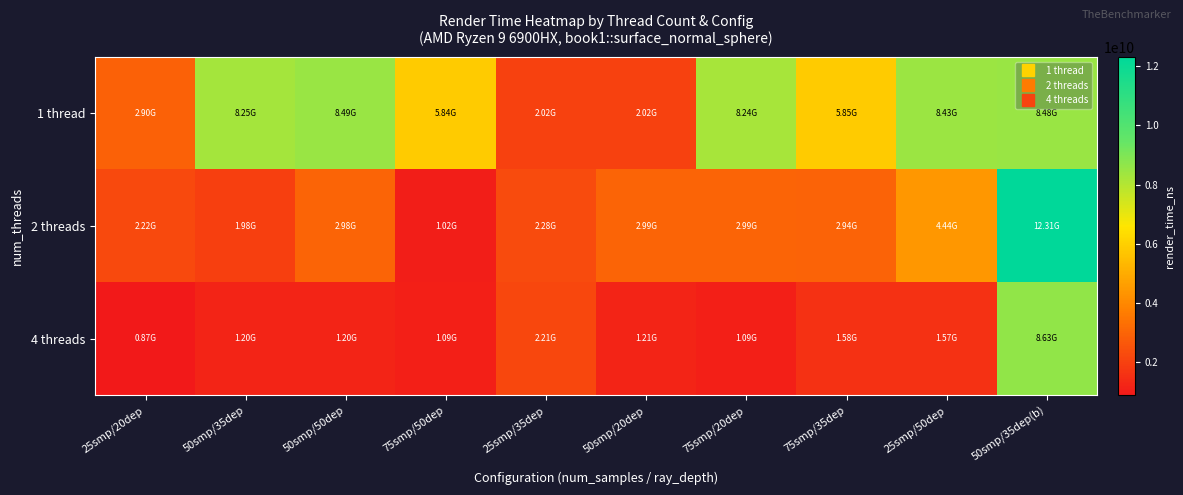

Count the number of categories in the chart.

10